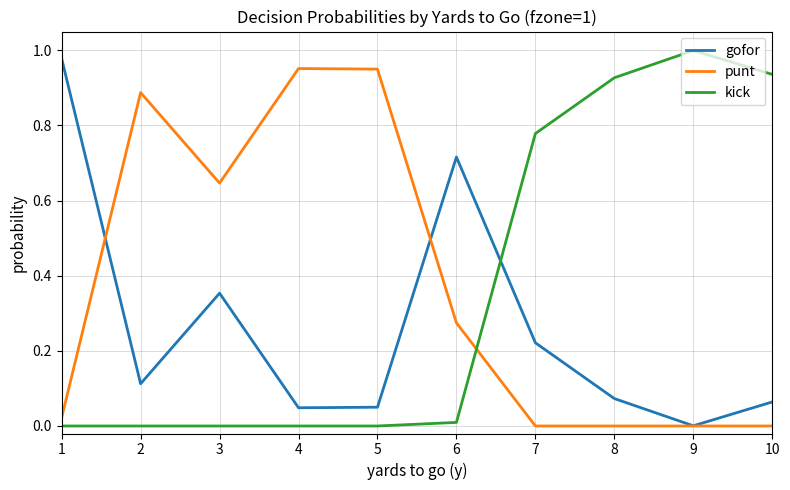

How many interior local valleys does the gofor series have?

3